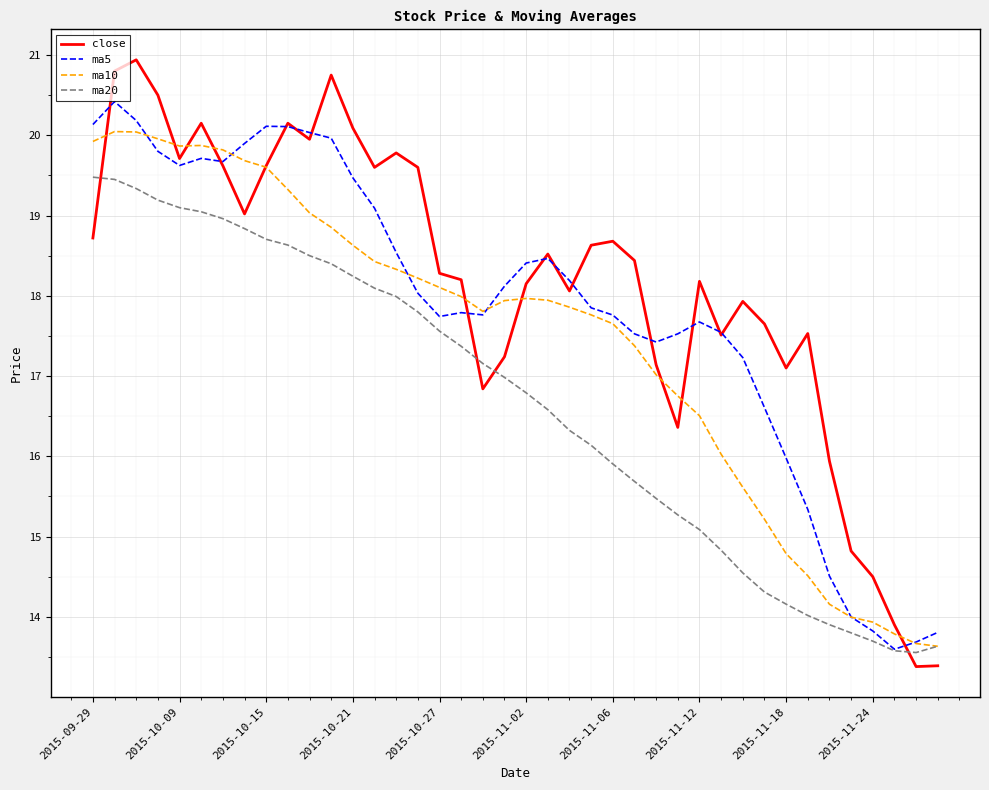

What is the minimum value for ma5?

13.6